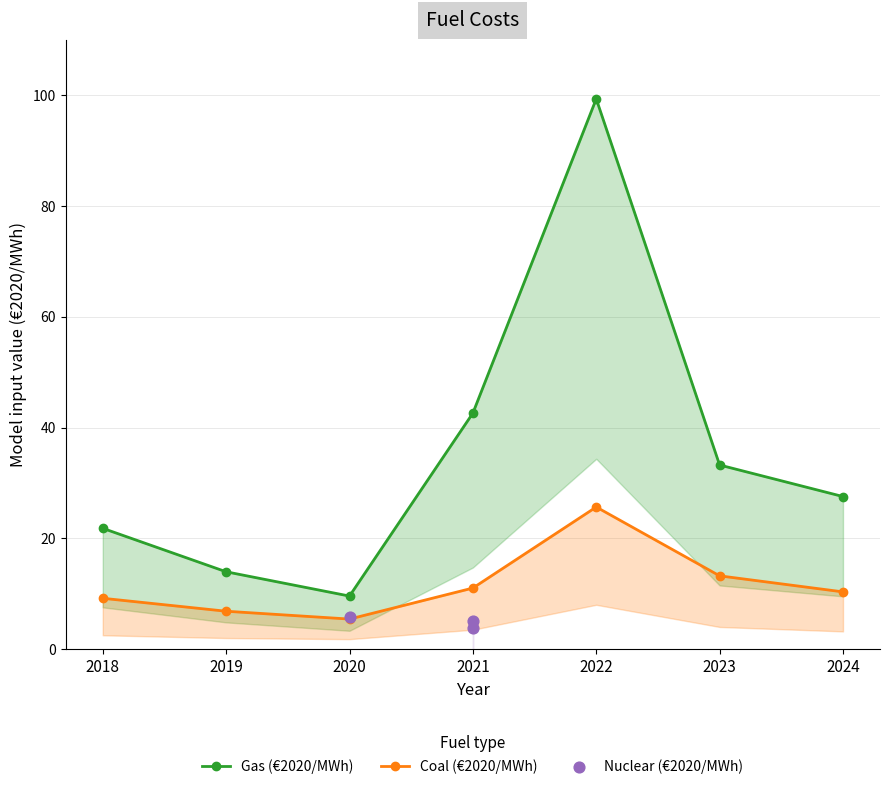

At how many categories does at least one series exceed 49?

1